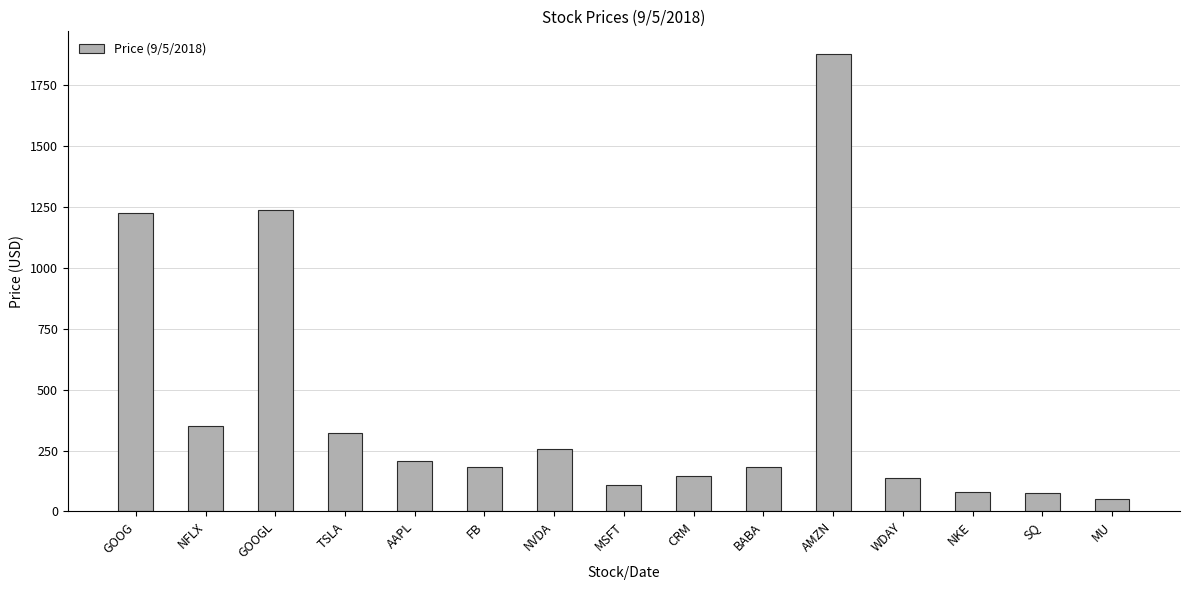

What is the smallest value displayed?

52.2